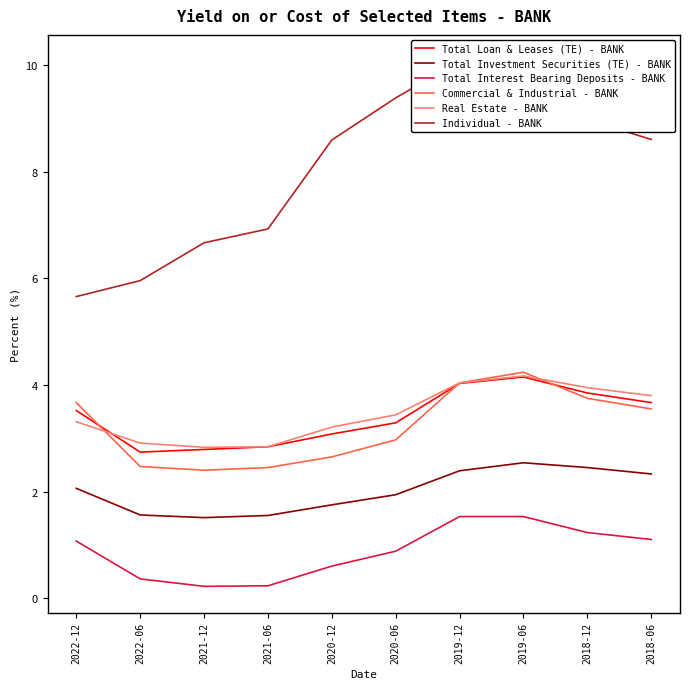

At how many categories does at least one series exceed 6?

8